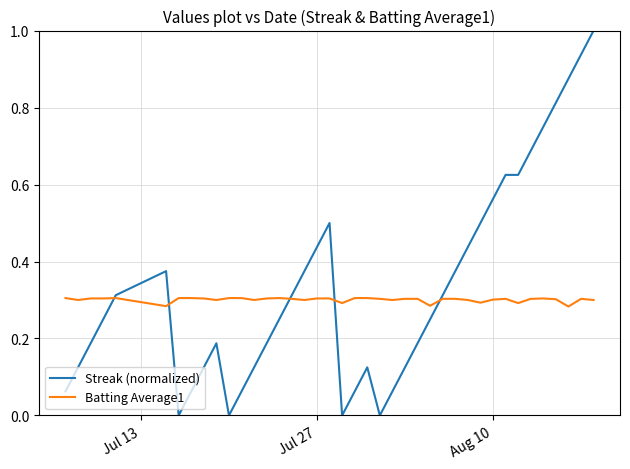

Rank the series by their average value, from lowest to highest.

Batting Average1, Streak (normalized)